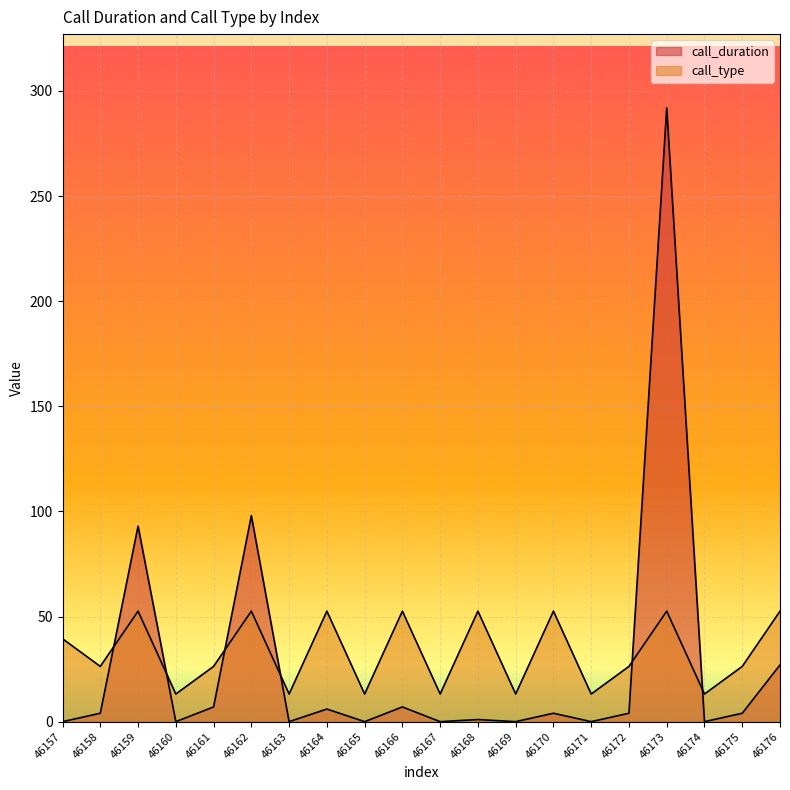

Where is the first local maximum for call_type?

46159